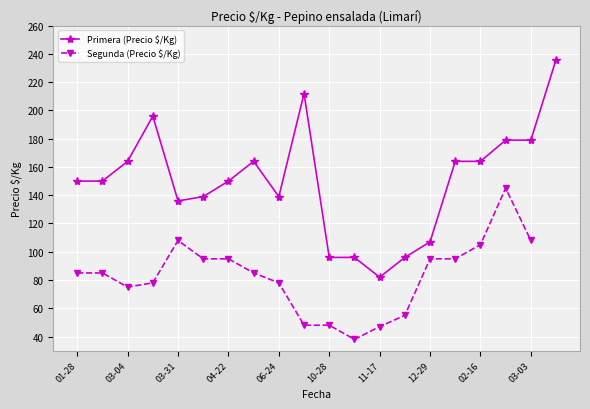

The Segunda (Precio $/Kg) series shows 142 at 02-16. True or false?

False